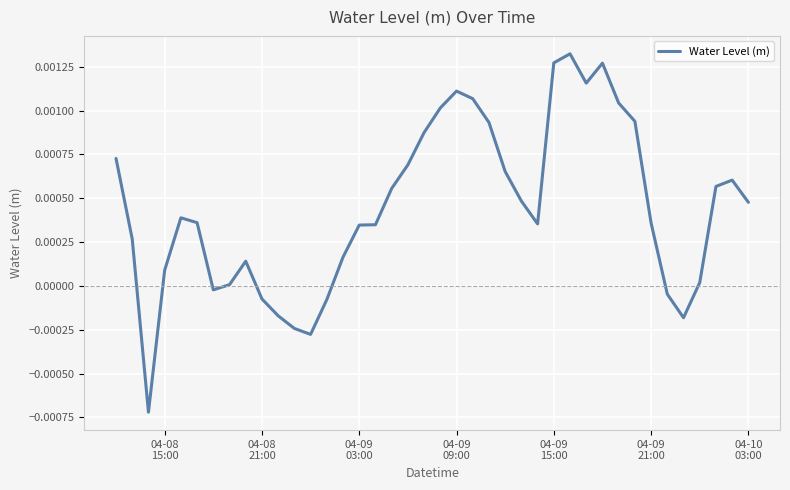

How many interior local valleys (lower than both neighbors) does the data have?

6